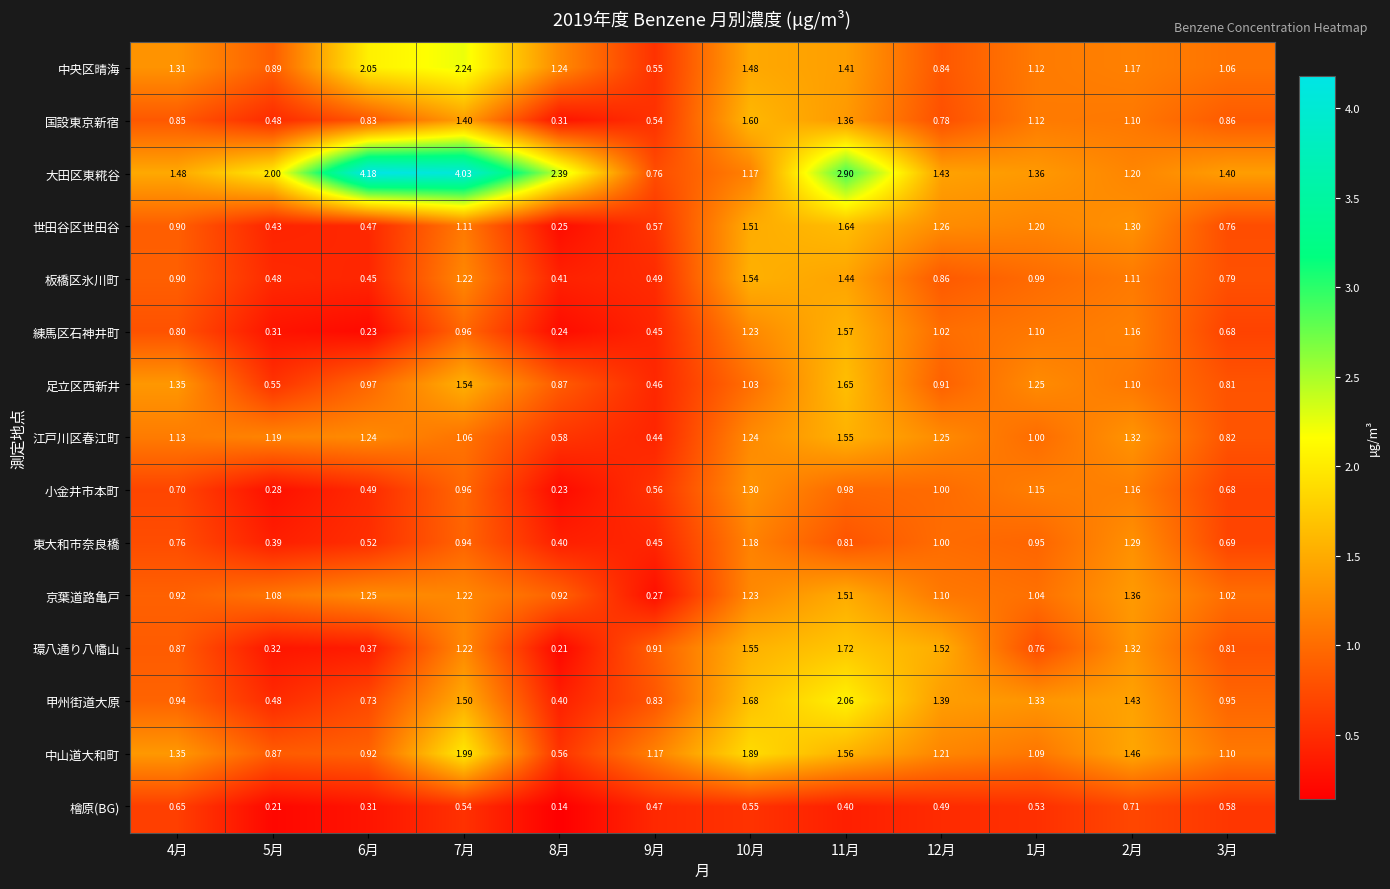

Is the value of 小金井市本町 at 2月 greater than the value of 京葉道路亀戸 at 2月?

No